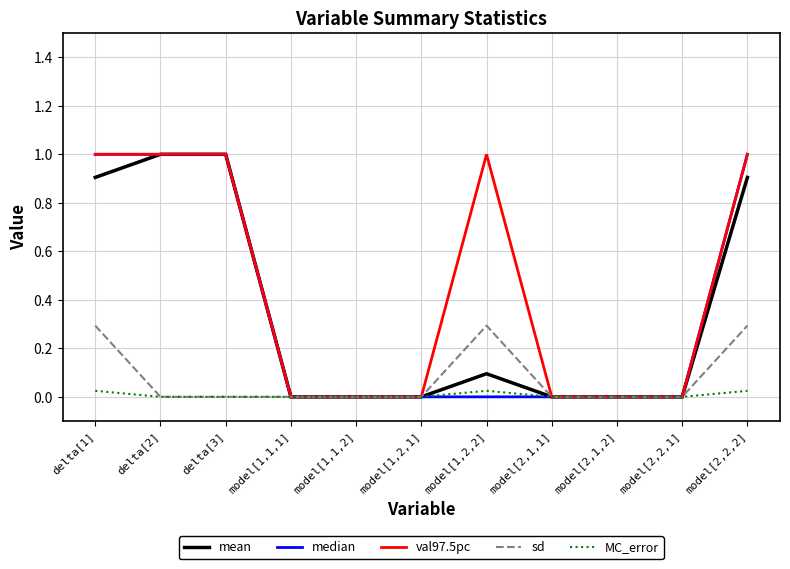

What is the spread (max minus min) of values at model[1,2,2]?

1.0